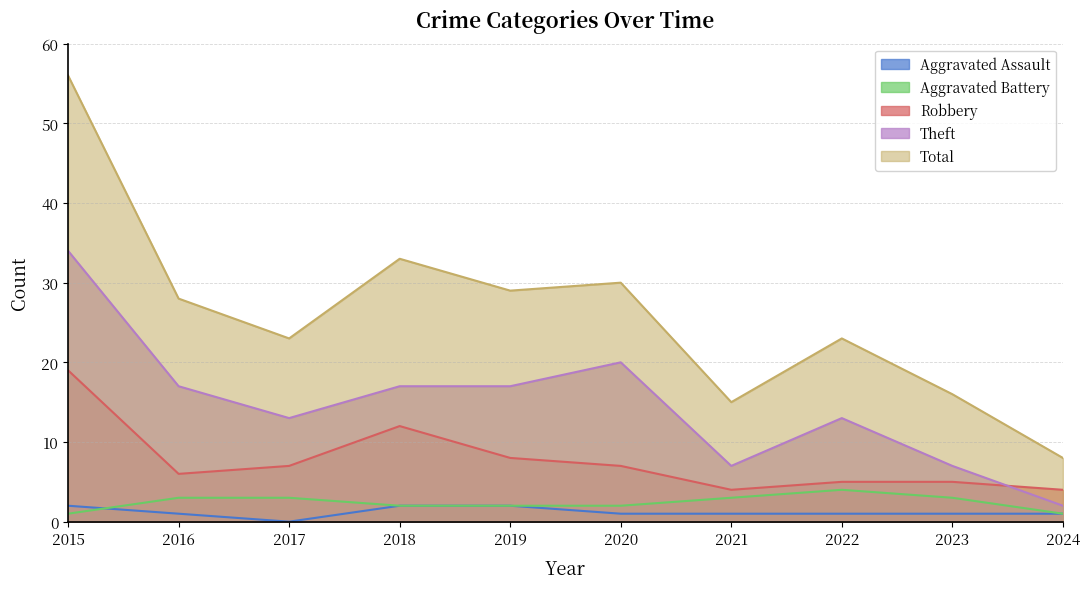

True or false: Theft and Aggravated Battery intersect in this chart.

False